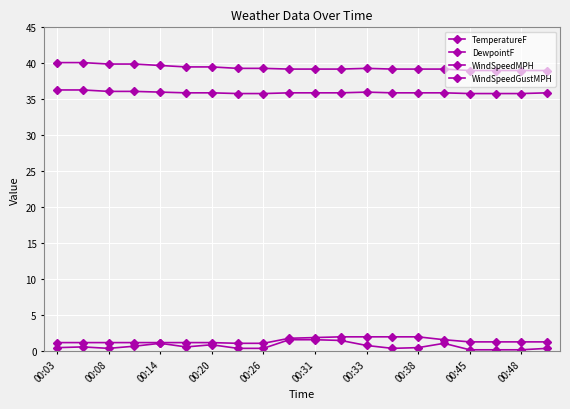

How many lines are shown in the chart?

4